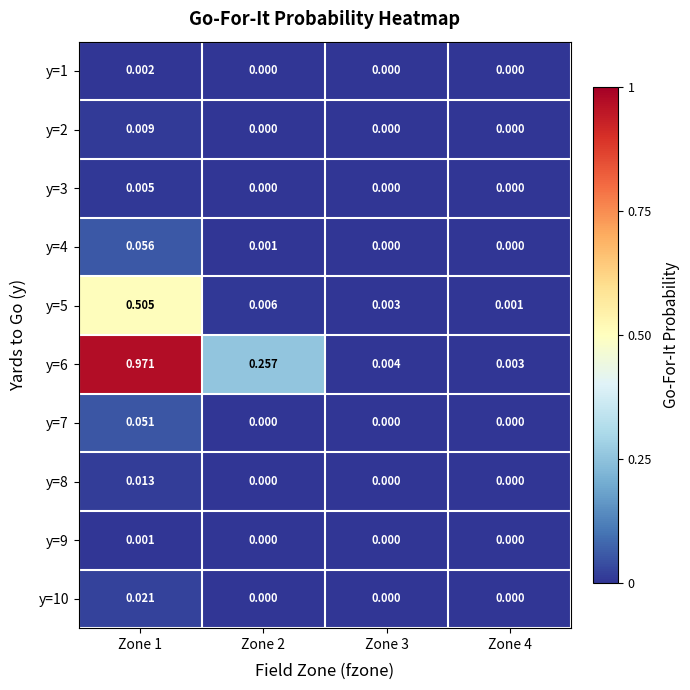

Is the value of y=1 at Zone 3 greater than the value of y=9 at Zone 1?

No